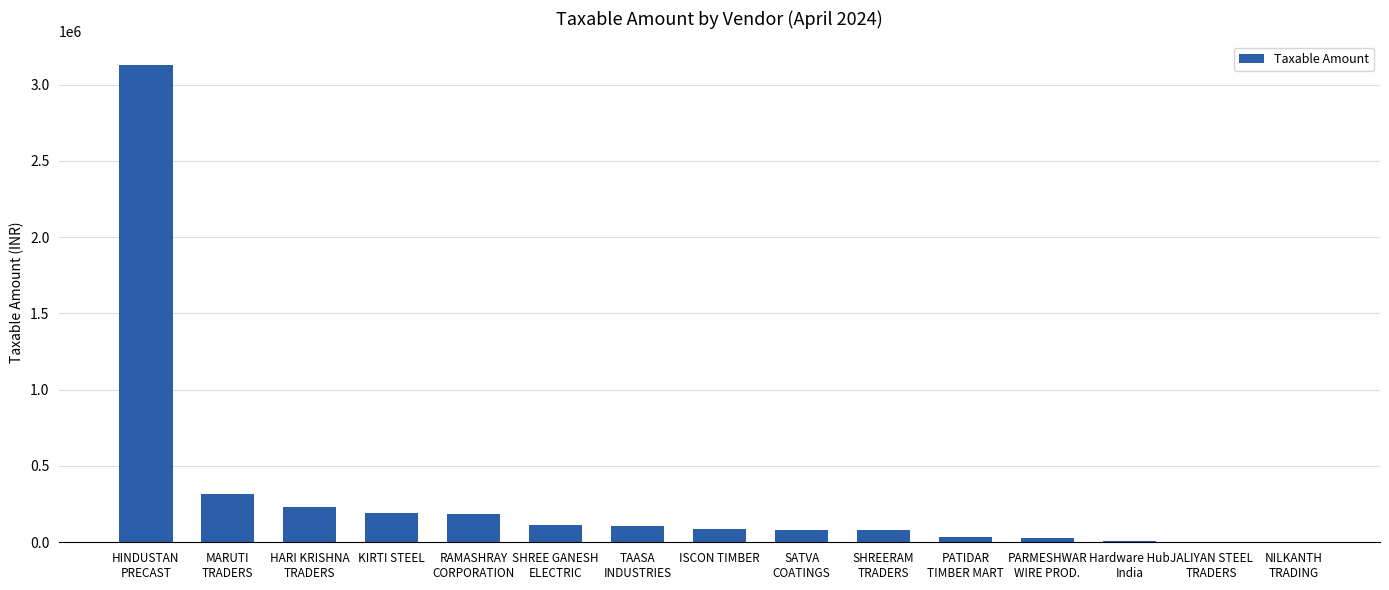

What is the sum of all values?

4606391.2